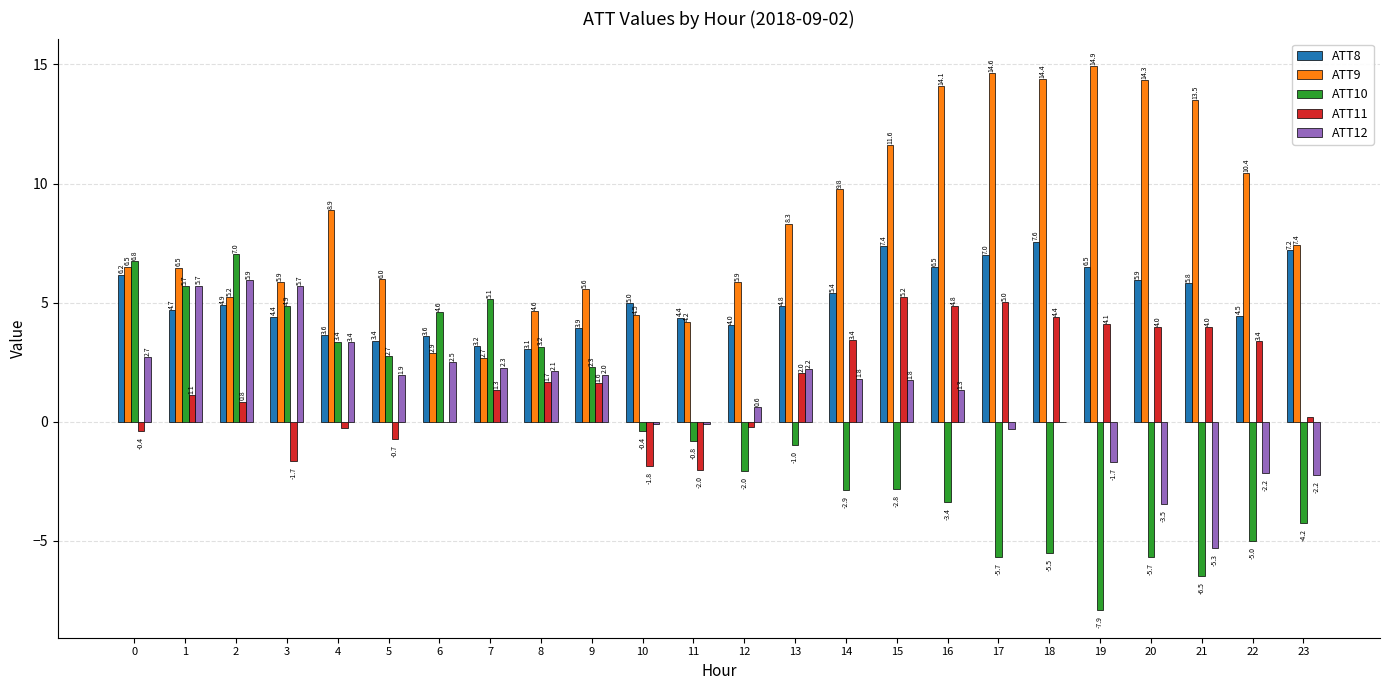

At which category does the chart reach its peak across all series?

19